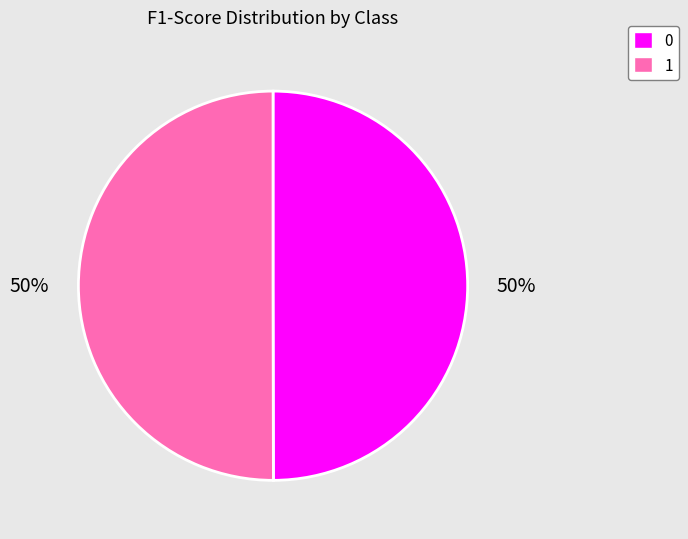

Is the sum of 0 and 1 greater than half?

Yes